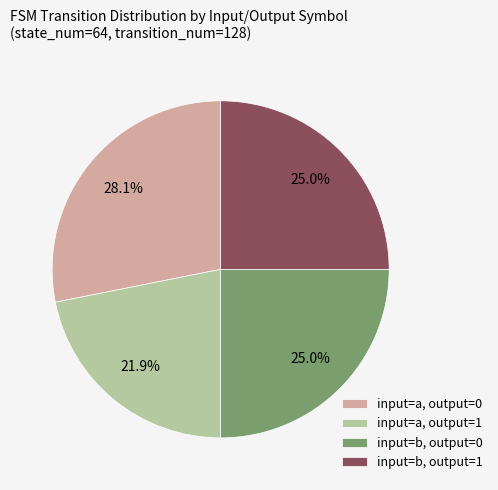

Does any single category account for the majority?

No